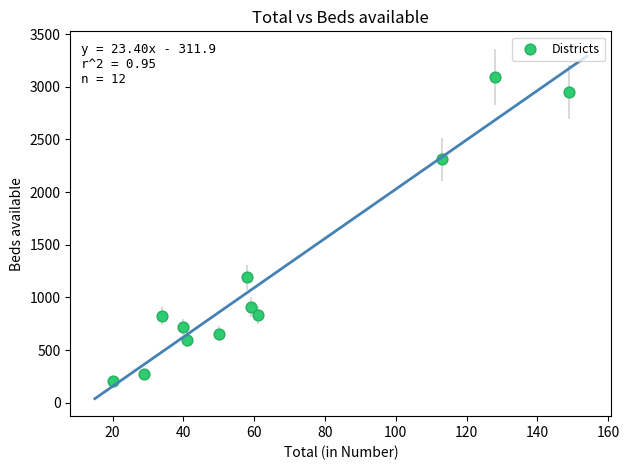

What Y value in the scatter plot is closest to 1648?

1190